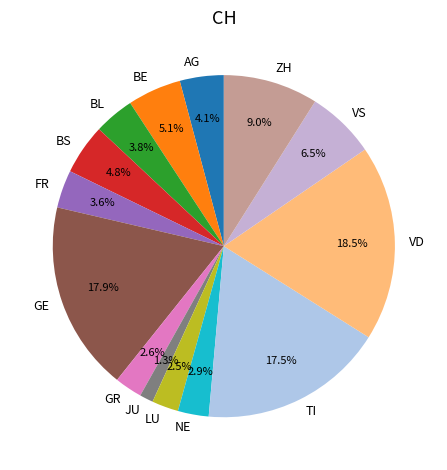

Which category has the smallest portion of the pie?

JU